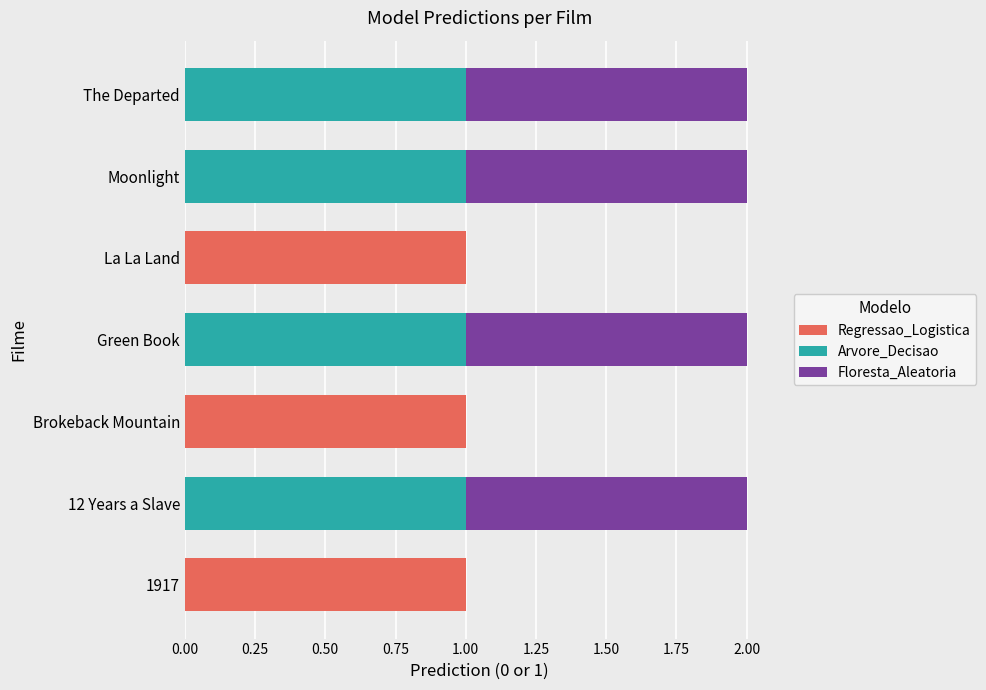

Count the number of data series in this chart.

3